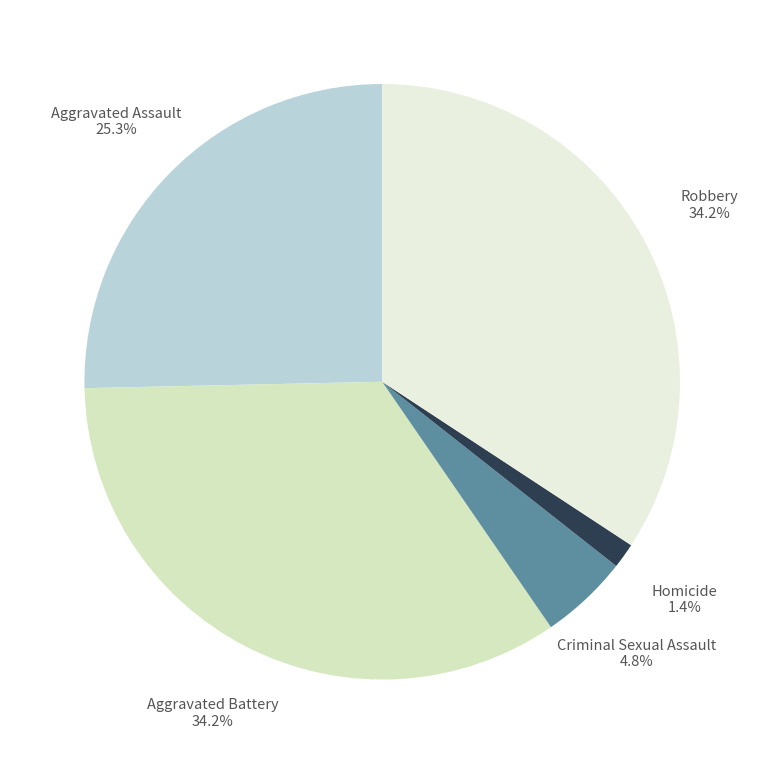

Does any single category account for the majority?

No